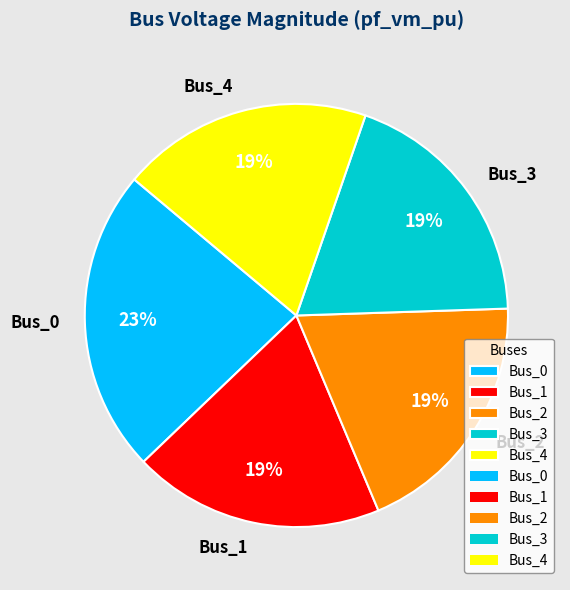

True or false: Bus_2 accounts for 19% of the total.

True